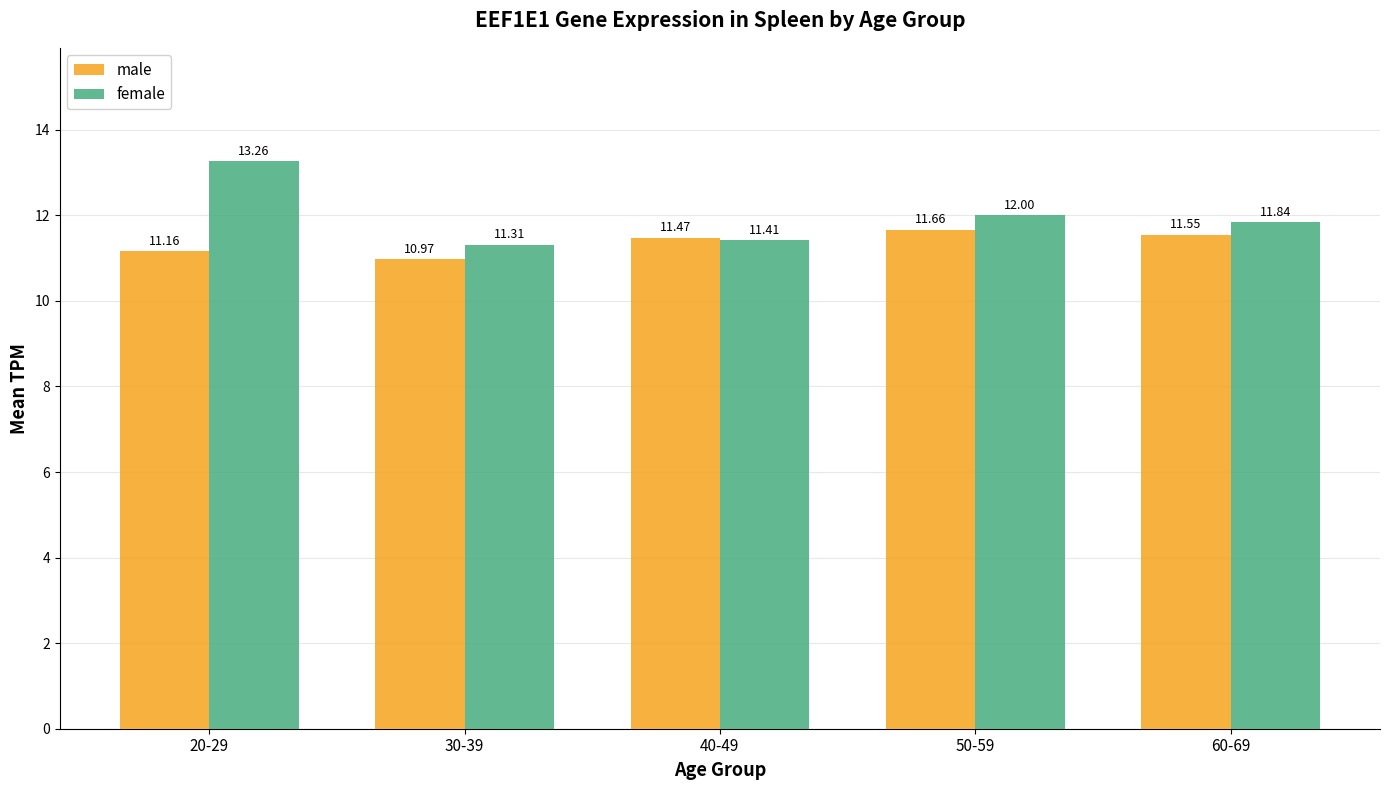

What is the value of the male bar at the 3rd from the left?

11.5